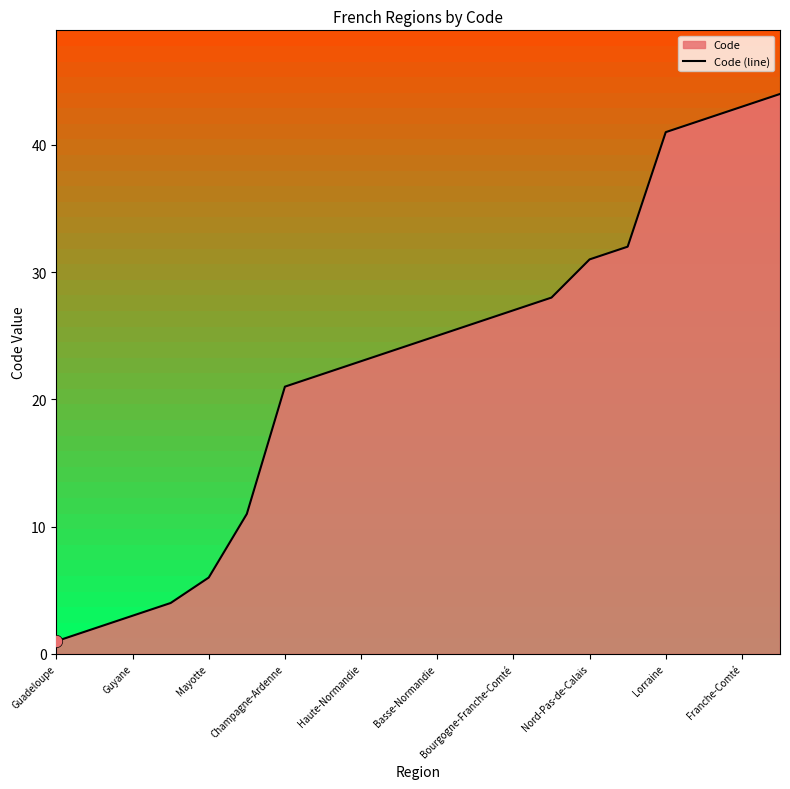

The value of Code (line) at Champagne-Ardenne is 21. True or false?

True